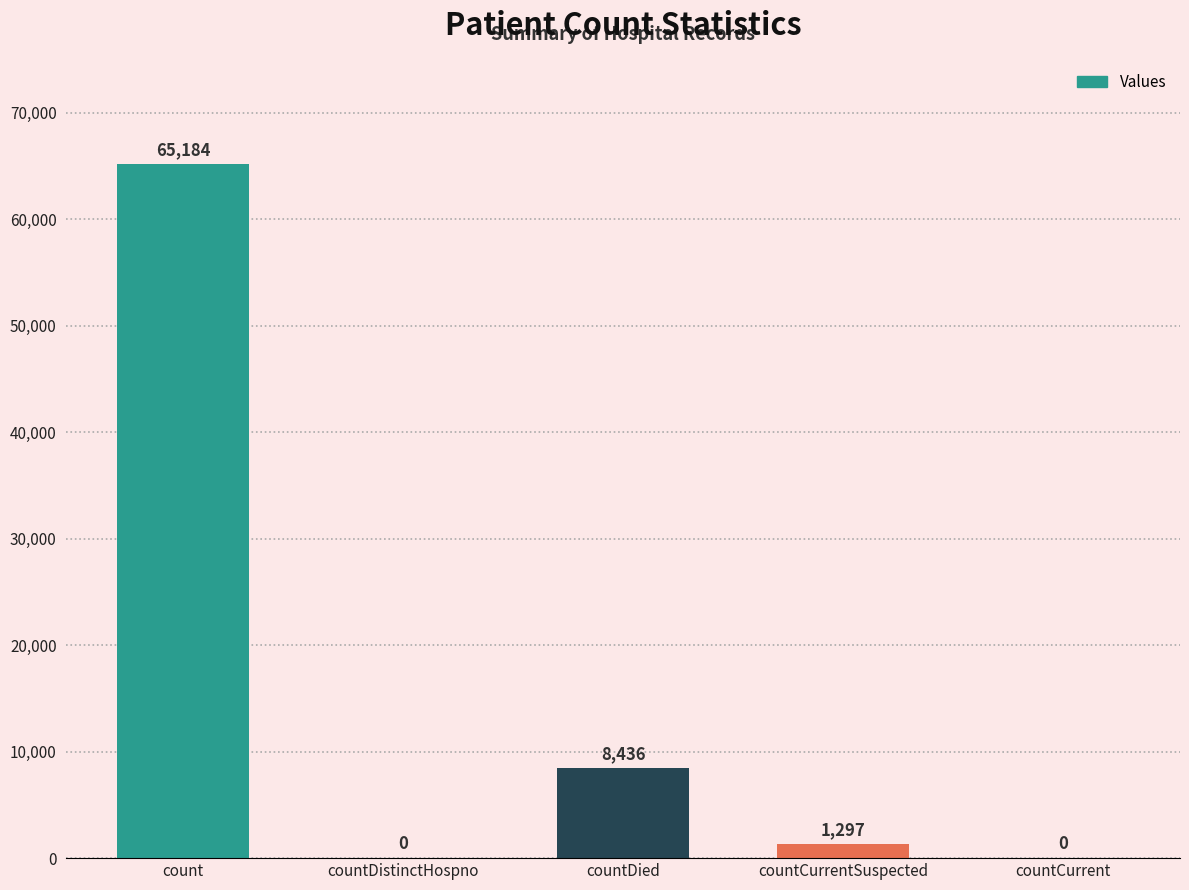

What is the greatest value displayed?

65184